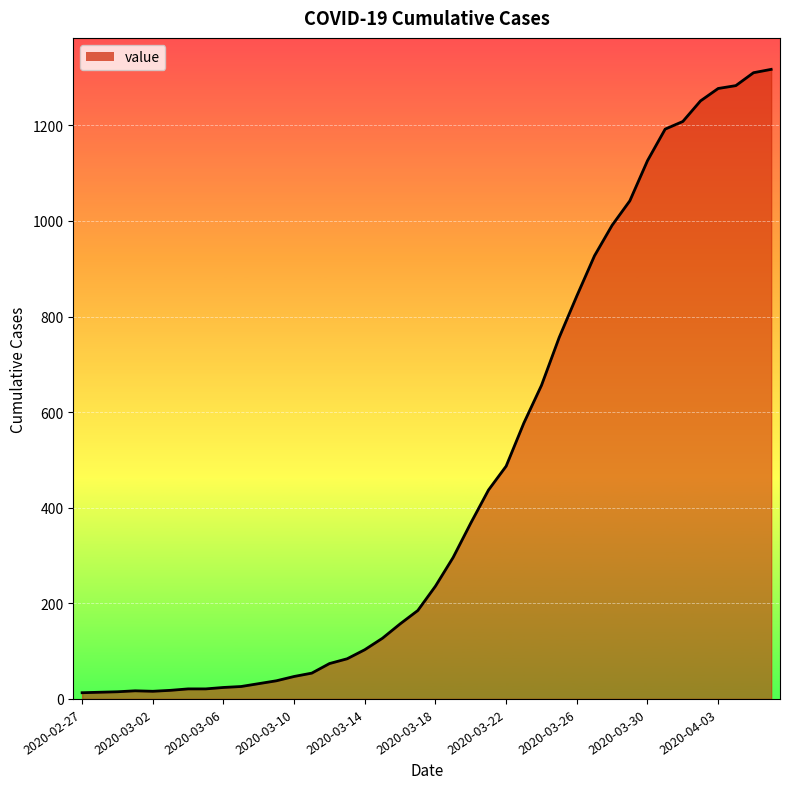

What is the greatest value displayed?

1317